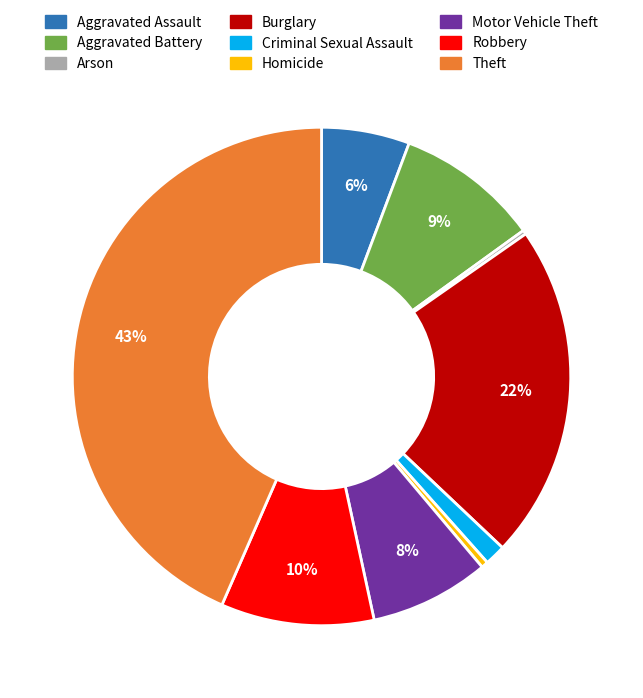

Between Homicide and Robbery, which is larger?

Robbery